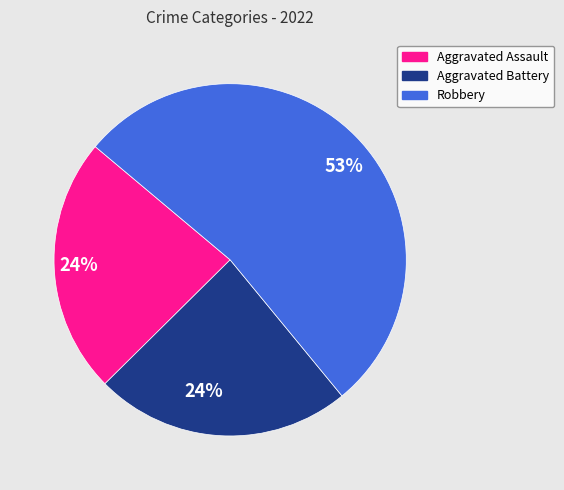

To the nearest percent, what is the difference between the largest and smallest slice percentages?

29%